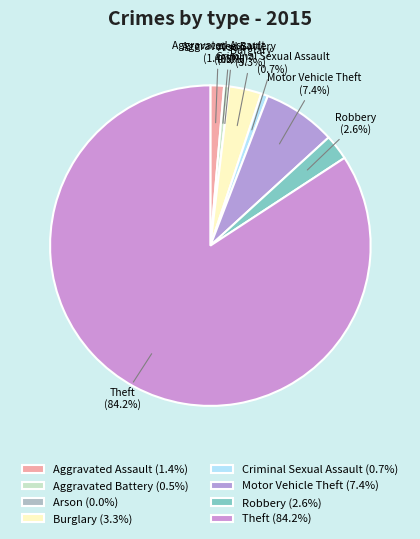

Is it true that Robbery is 3% of the pie?

True